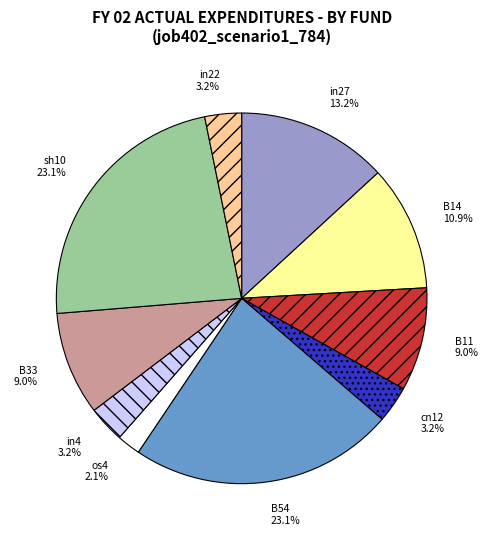

What is the total percentage of B14 and cn12?

14.1%